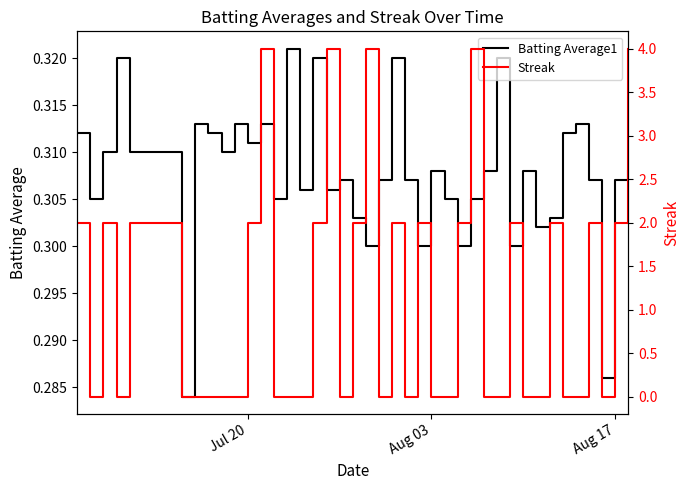

How many lines are shown in the chart?

2